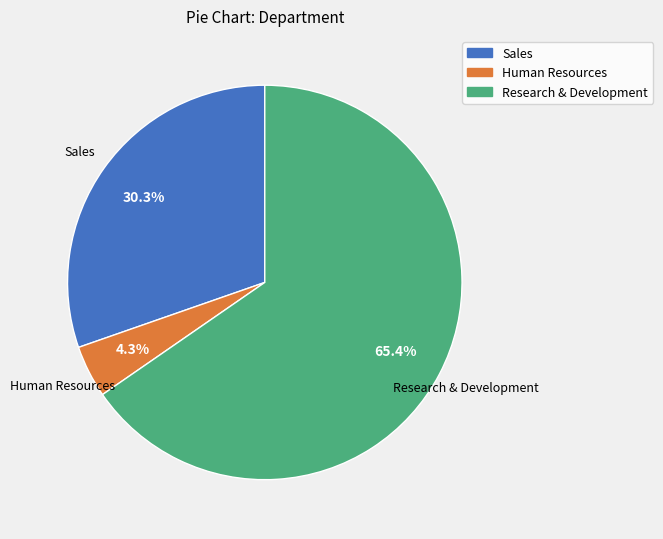

Is the sum of Sales and Research & Development greater than half?

Yes